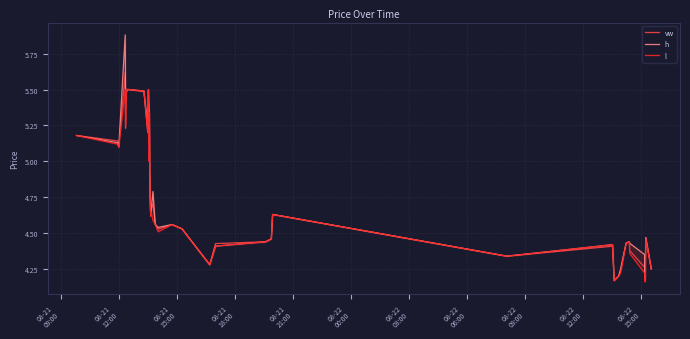

Which series has the widest spread of values?

h